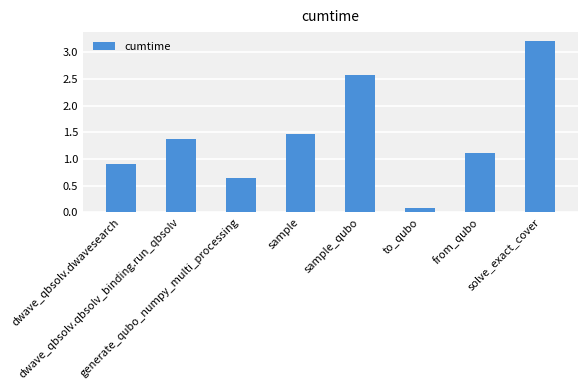

What is the minimum value shown in the chart?

0.1